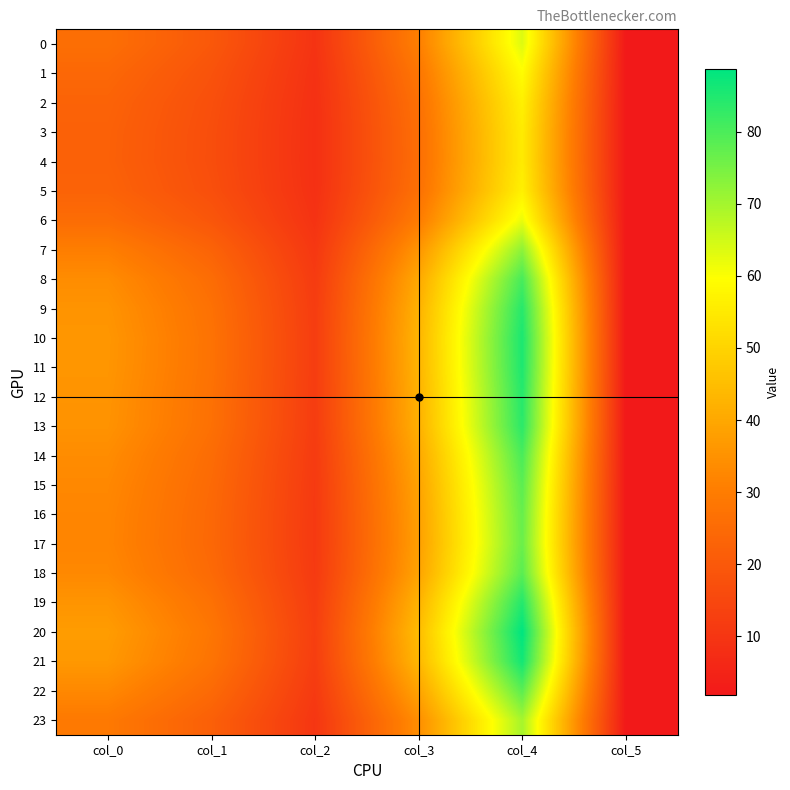

List the series in order of their peak value, lowest first.

4, 3, 5, 2, 1, 6, 0, 23, 7, 17, 16, 15, 22, 18, 14, 8, 13, 9, 12, 19, 11, 10, 21, 20